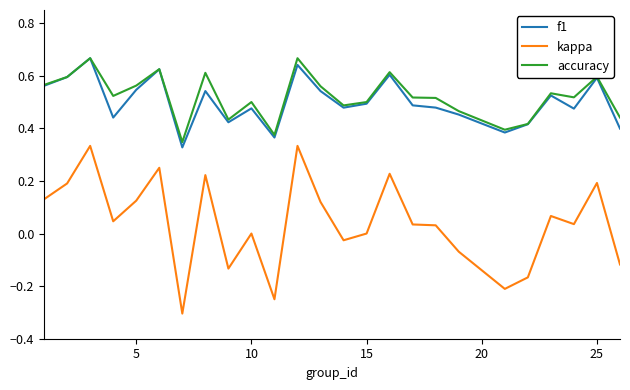

True or false: kappa and accuracy cross at least once.

False